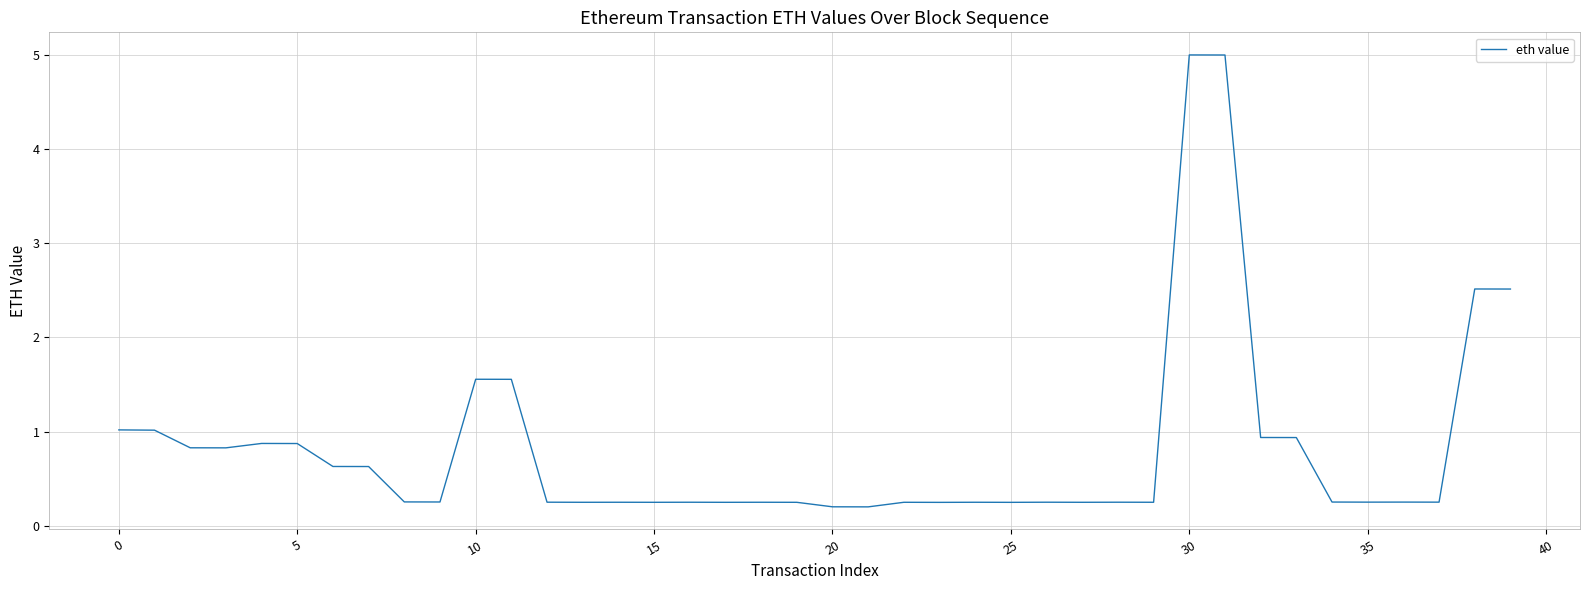

What is the difference between the maximum and minimum values?

4.8